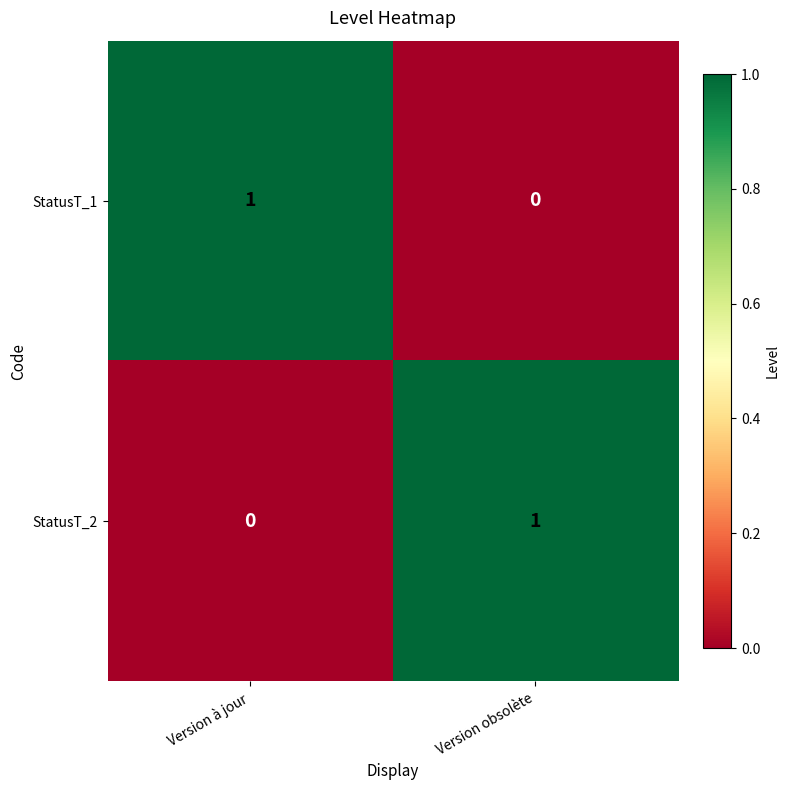

Reading right to left, list all the values displayed in this chart.

StatusT_1: 0	1
StatusT_2: 1	0